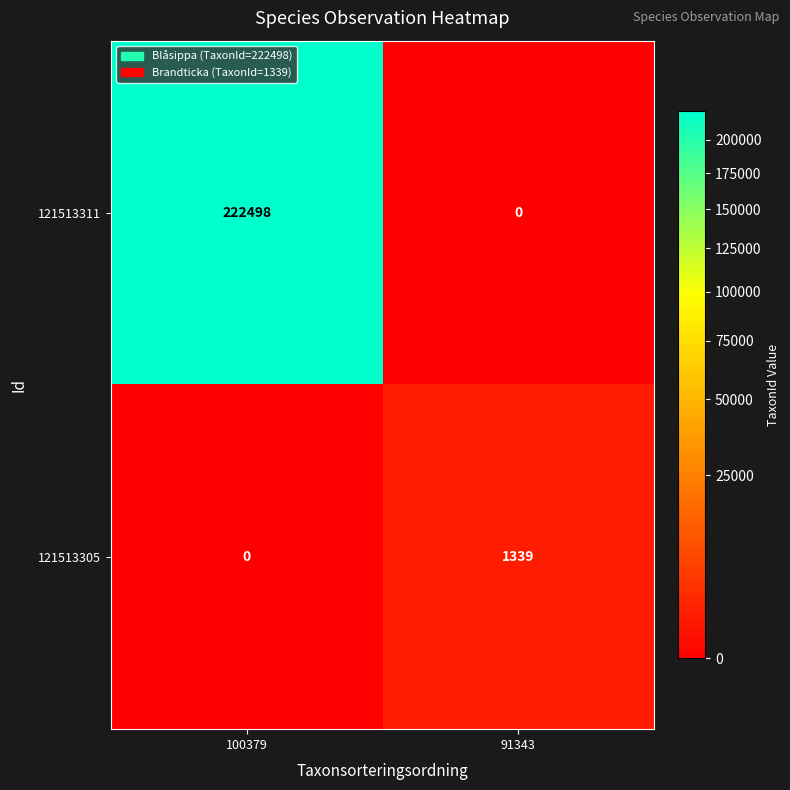

Which category has the highest value across all series?

100379